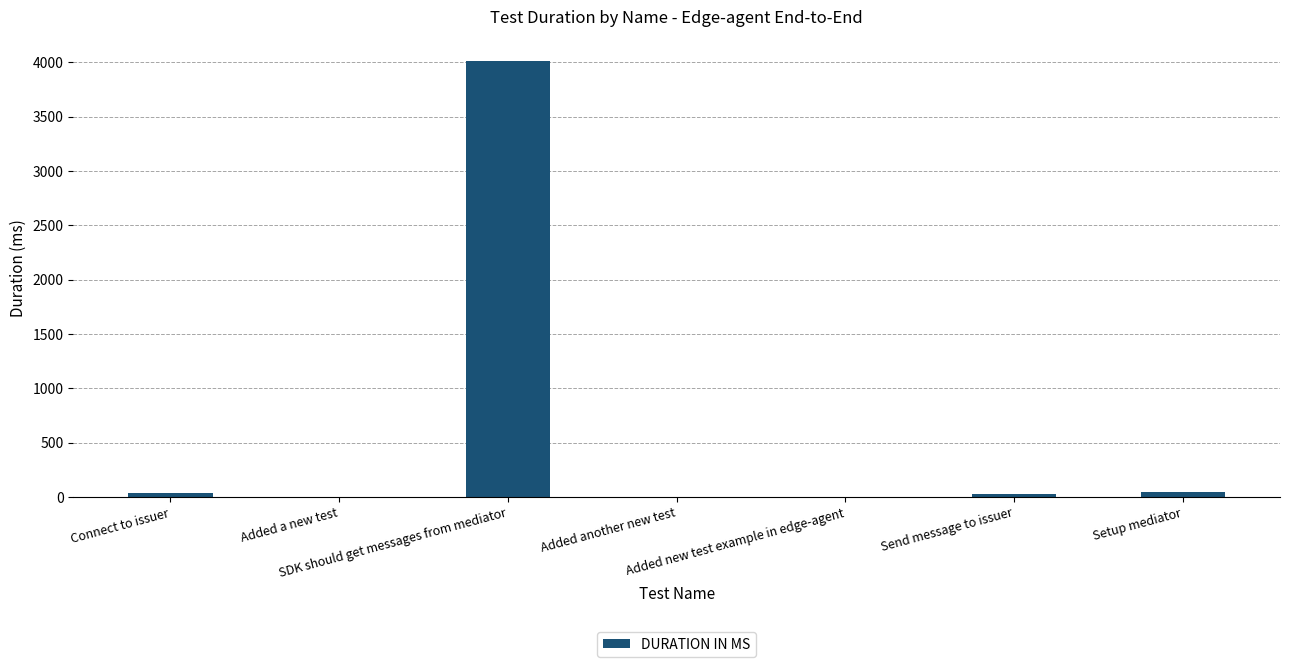

What is the sum of the values at Added new test example in edge-agent and SDK should get messages from mediator?

4013